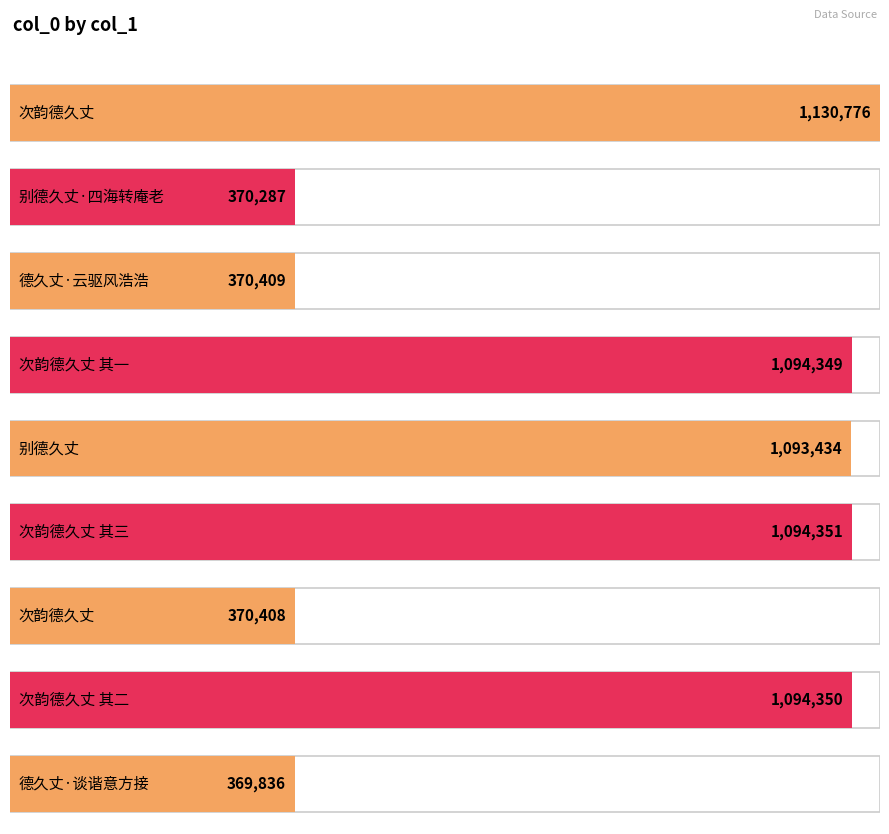

What is the change in value from 次韵德久丈 to 德久丈·云驱风浩浩?

-760367